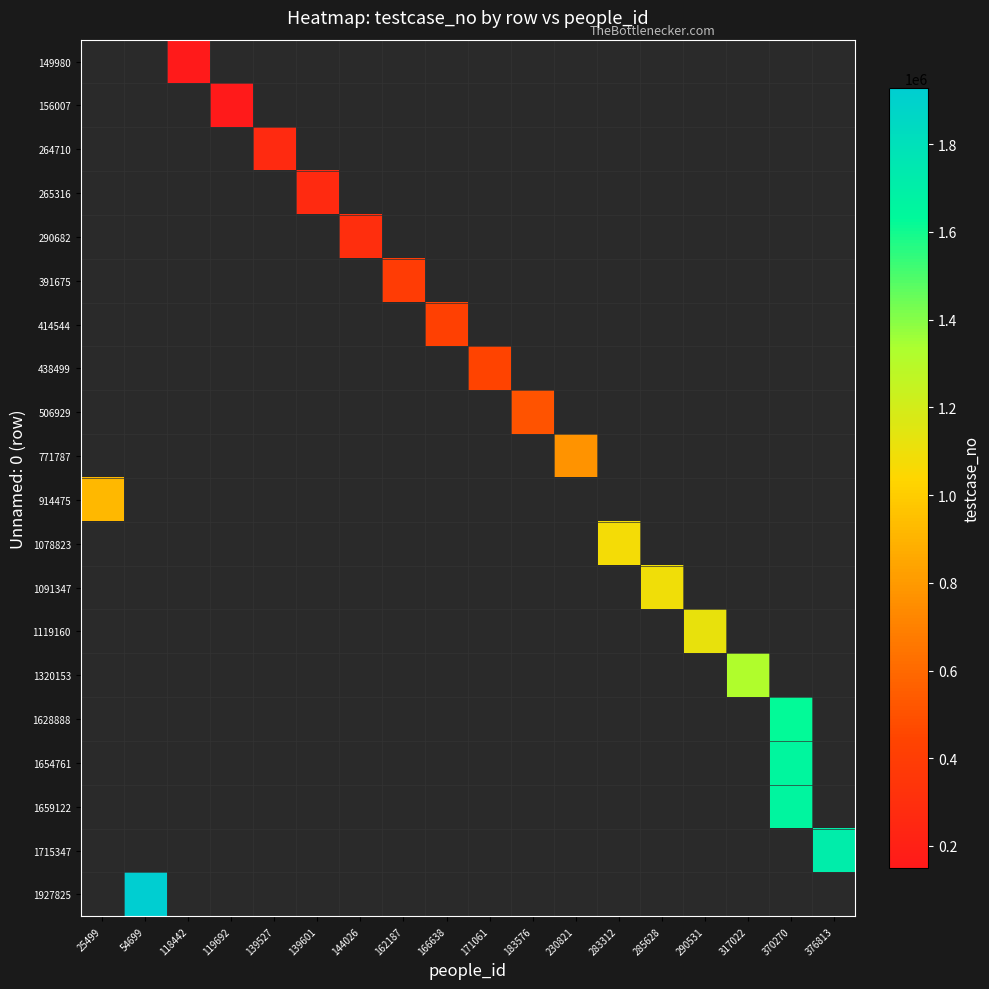

At which category does the chart reach its minimum across all series?

118442